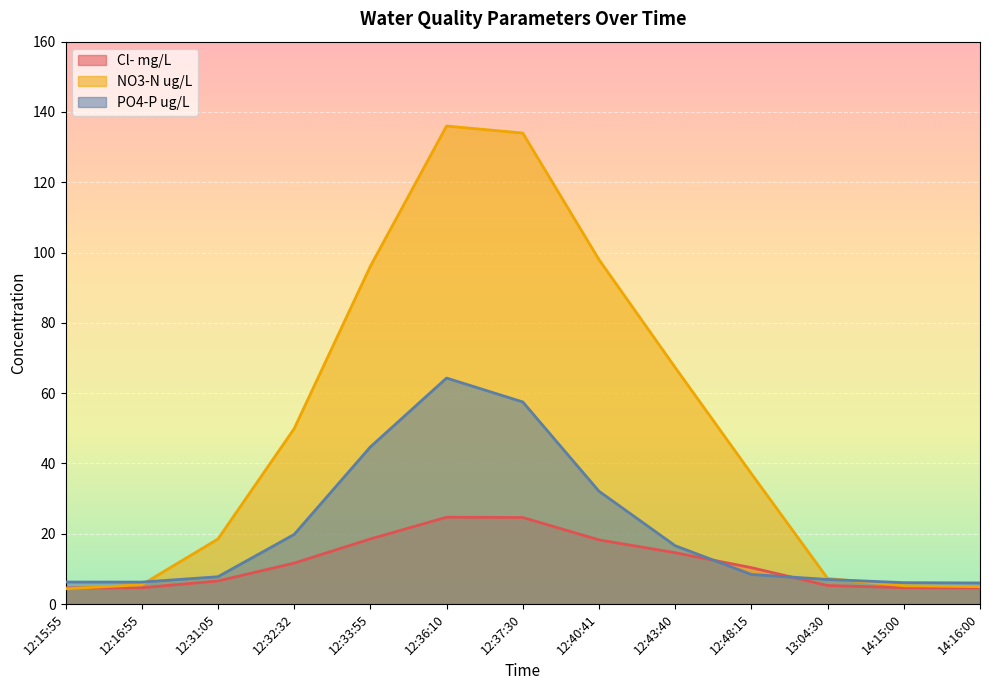

What is the maximum value shown in the chart?

136.0